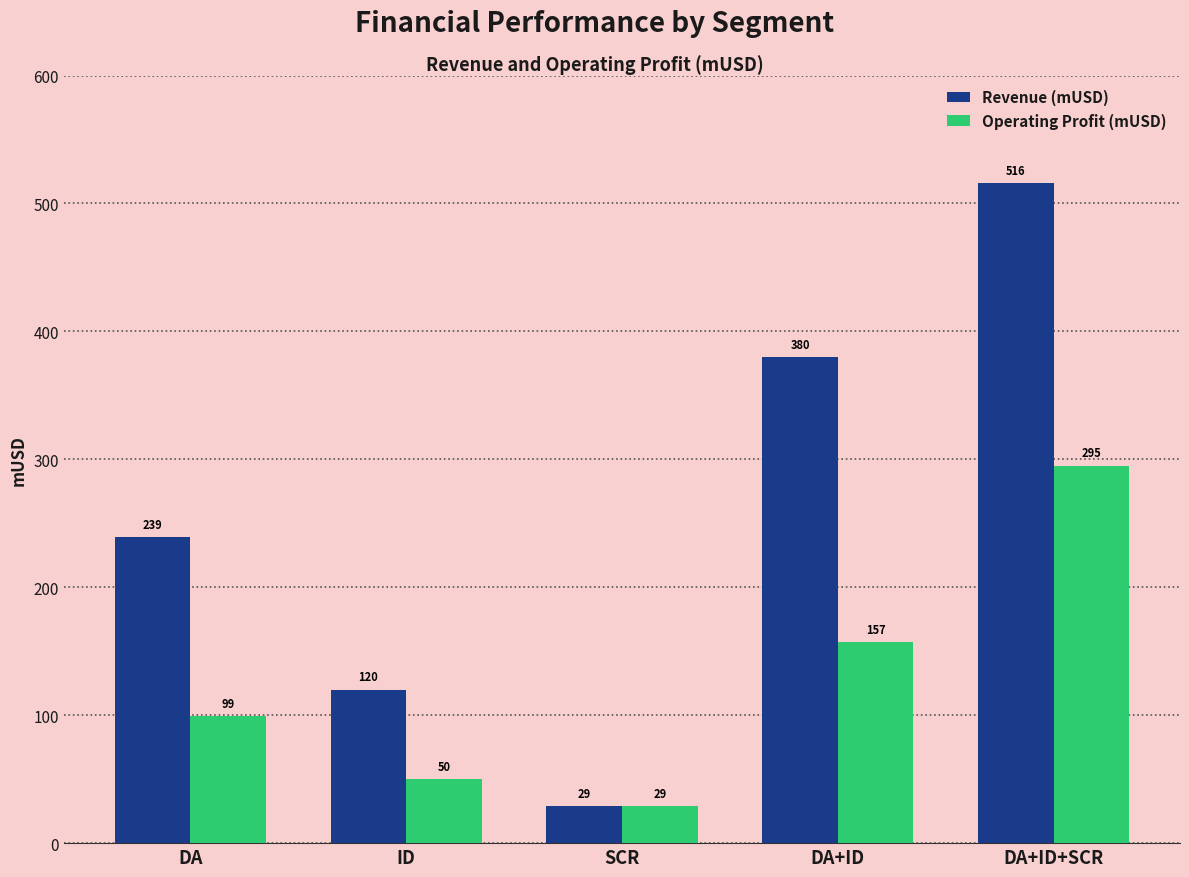

How many bars are there in total?

10